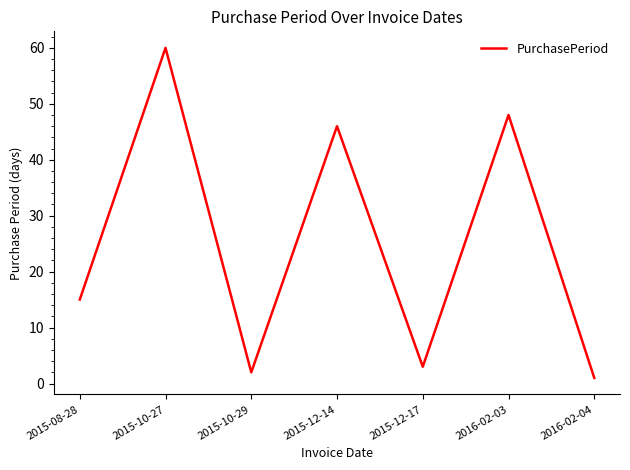

Is this an area chart (filled region under the line)?

No